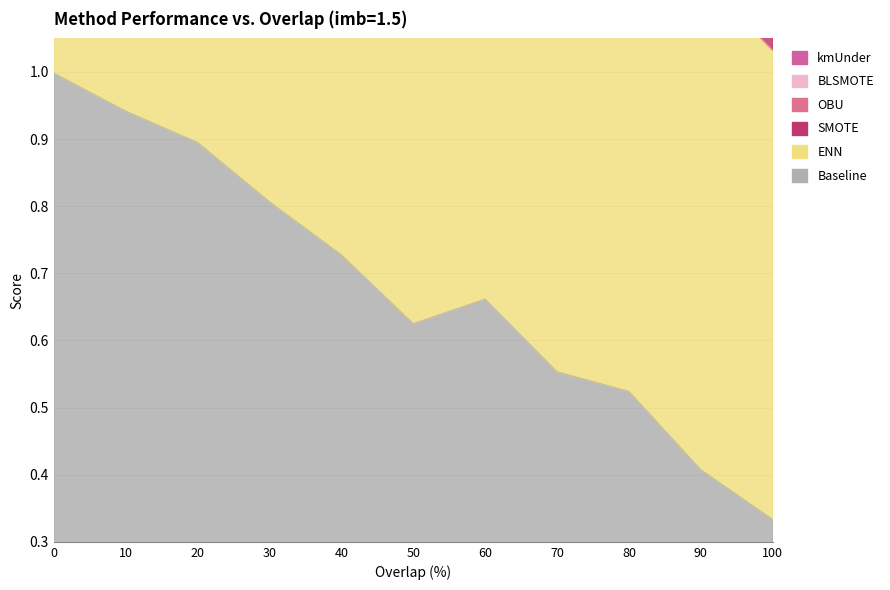

Reading right to left, transcribe all the data shown in this chart.

Baseline: 0.3	0.4	0.5	0.6	0.7	0.6	0.7	0.8	0.9	0.9	1.0
ENN: 3.6	3.7	4.0	4.1	4.3	4.3	4.4	4.6	4.7	4.8	5.0
OBU: 2.7	2.8	3.0	3.1	3.4	3.3	3.4	3.6	3.7	3.8	4.0